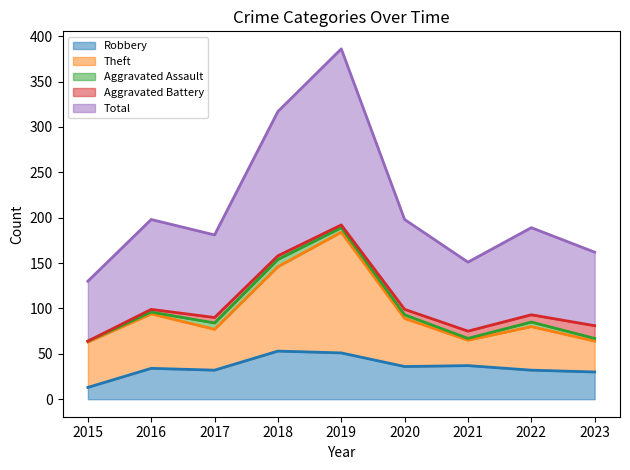

What are all the series names shown in the legend?

Robbery, Theft, Aggravated Assault, Aggravated Battery, Total